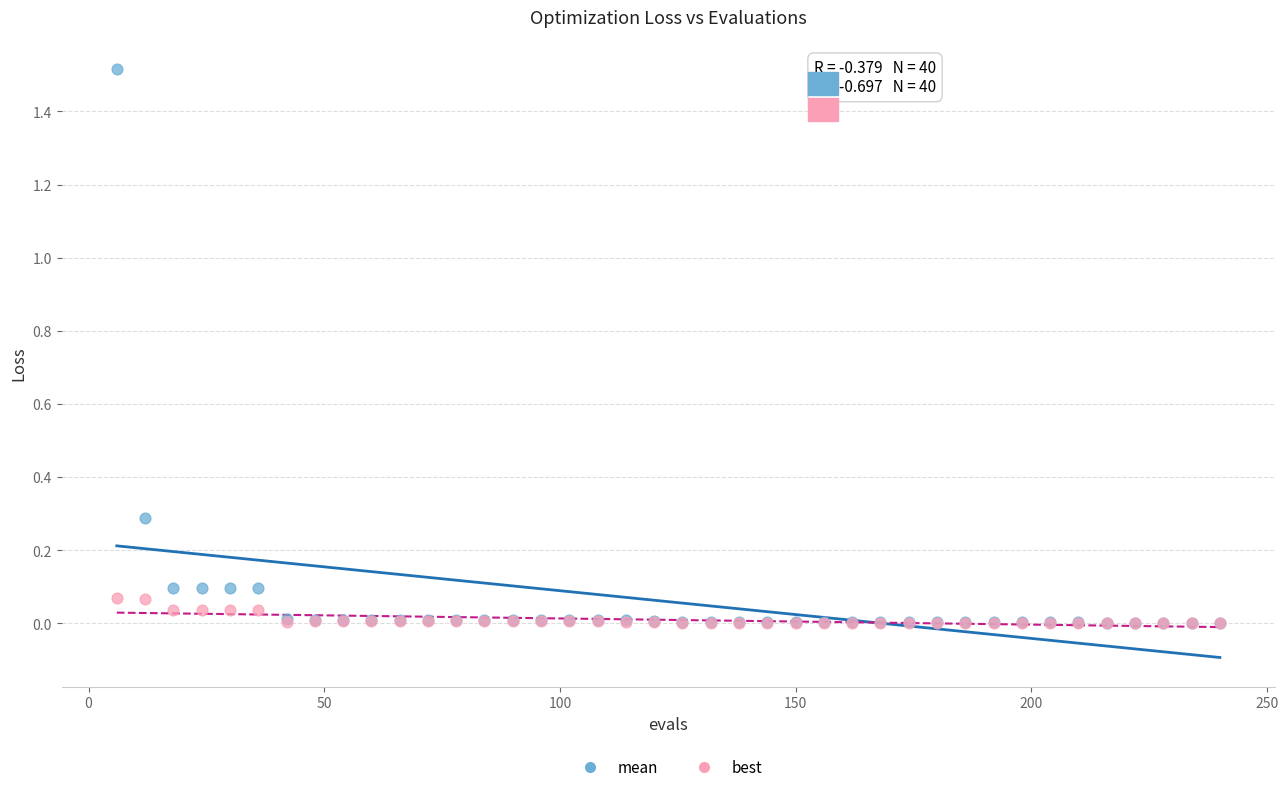

Which series contains the highest Y value?

mean